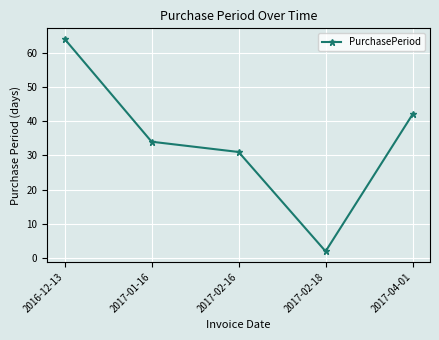

Reading left to right, list all the values displayed in this chart.

2016-12-13=64	2017-01-16=34	2017-02-16=31	2017-02-18=2	2017-04-01=42